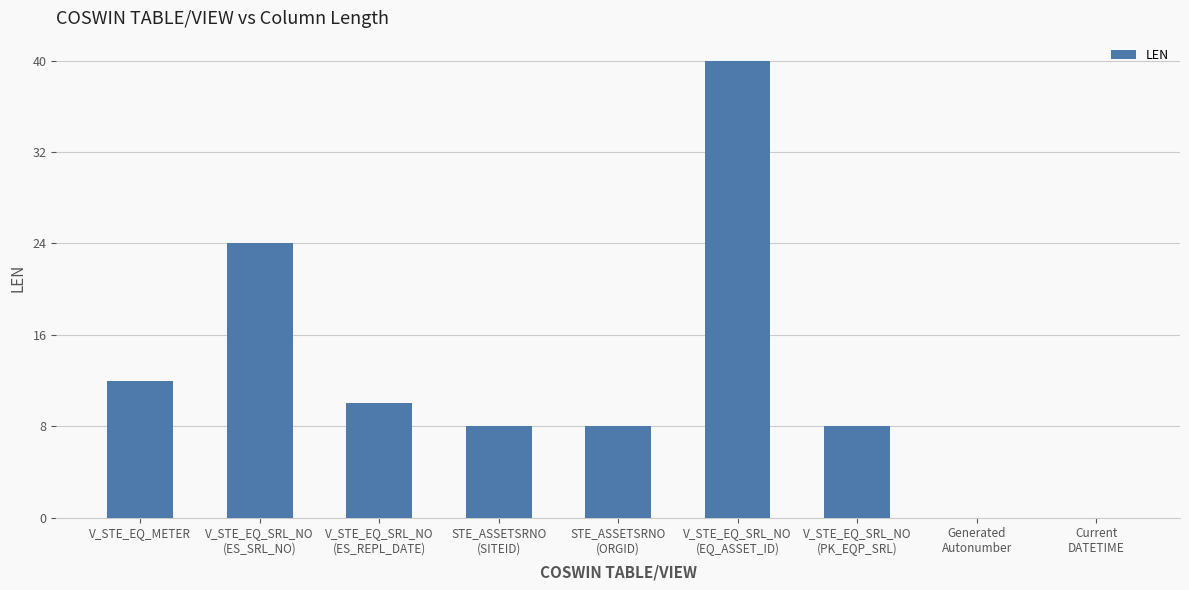

Reading left to right, transcribe all the data shown in this chart.

V_STE_EQ_METER=12	V_STE_EQ_SRL_NO
(ES_SRL_NO)=24	V_STE_EQ_SRL_NO
(ES_REPL_DATE)=10	STE_ASSETSRNO
(SITEID)=8	STE_ASSETSRNO
(ORGID)=8	V_STE_EQ_SRL_NO
(EQ_ASSET_ID)=40	V_STE_EQ_SRL_NO
(PK_EQP_SRL)=8	Generated
Autonumber=0	Current
DATETIME=0